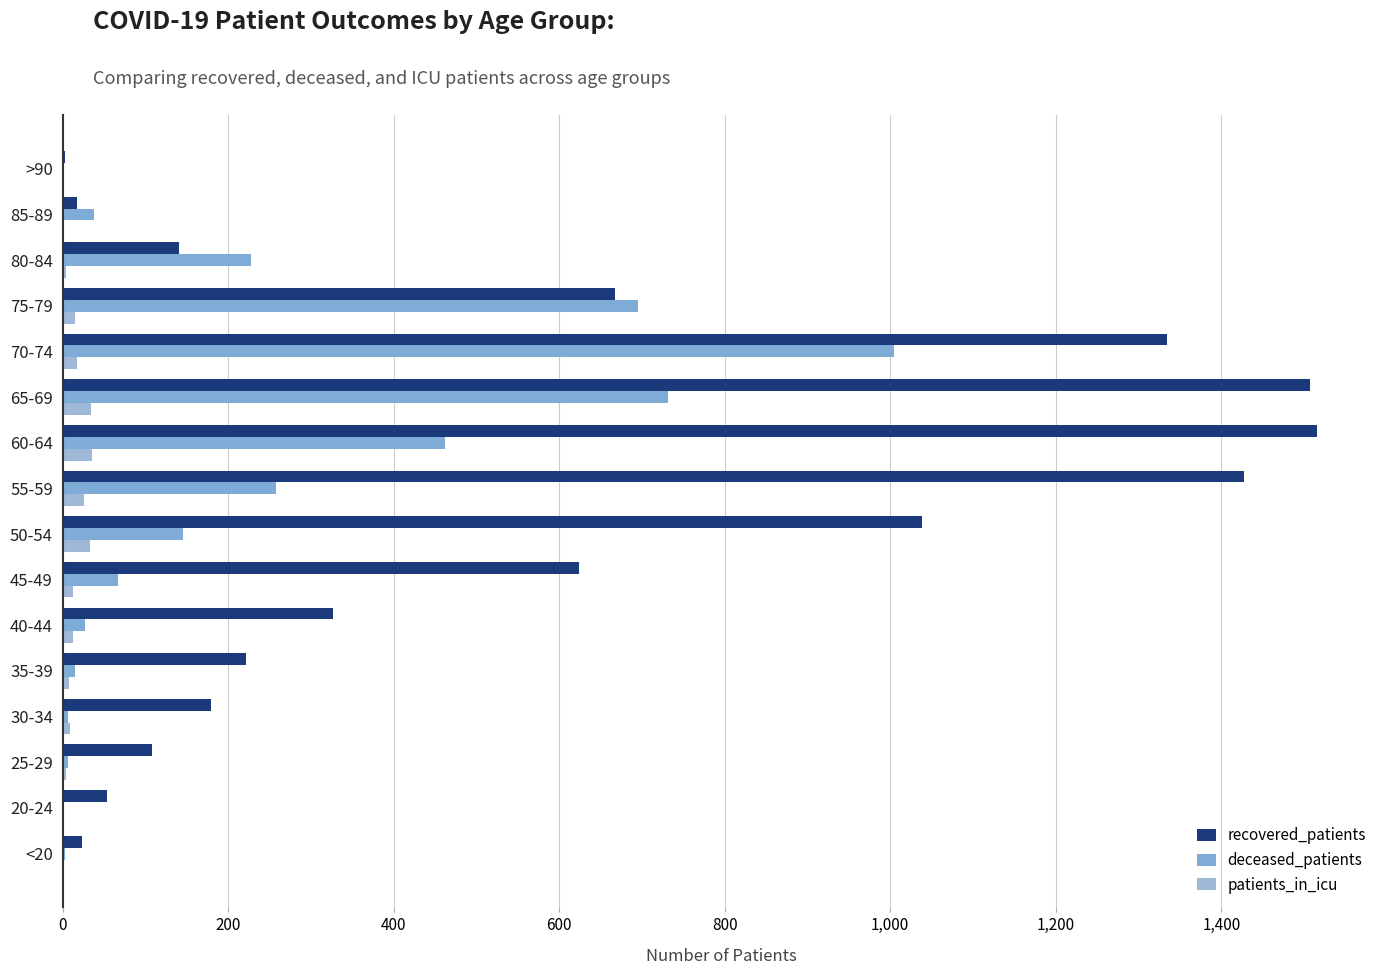

List the series in order of their peak value, lowest first.

patients_in_icu, deceased_patients, recovered_patients